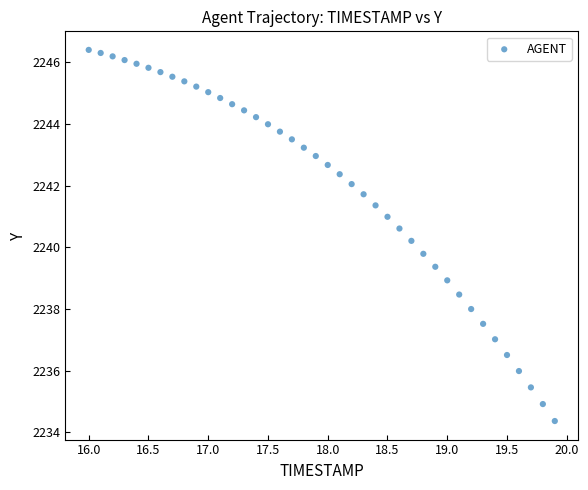

What is the range of Y values (max minus min)?

12.0